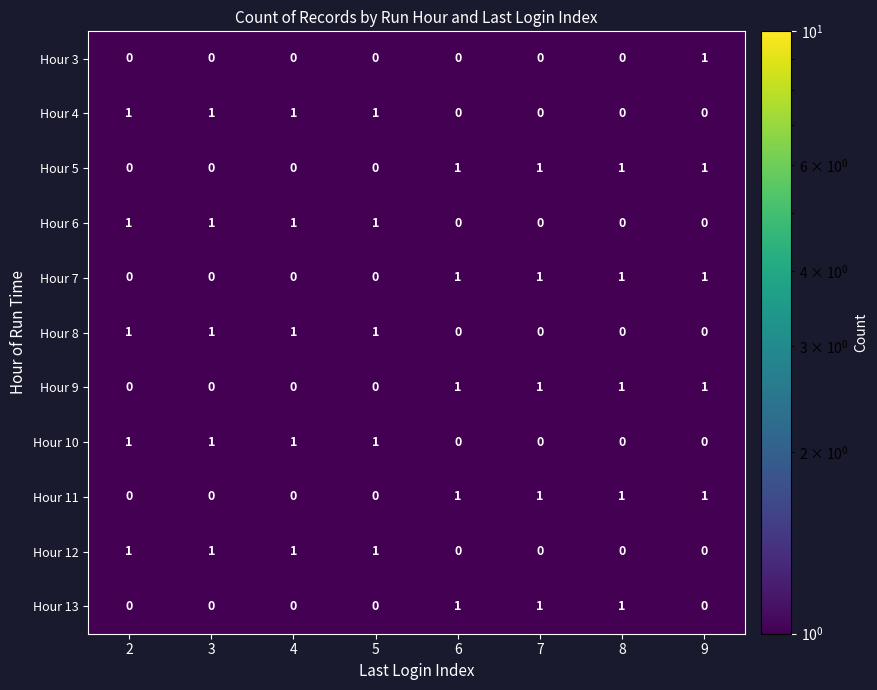

The Hour 7 series shows 1 at 8. True or false?

True